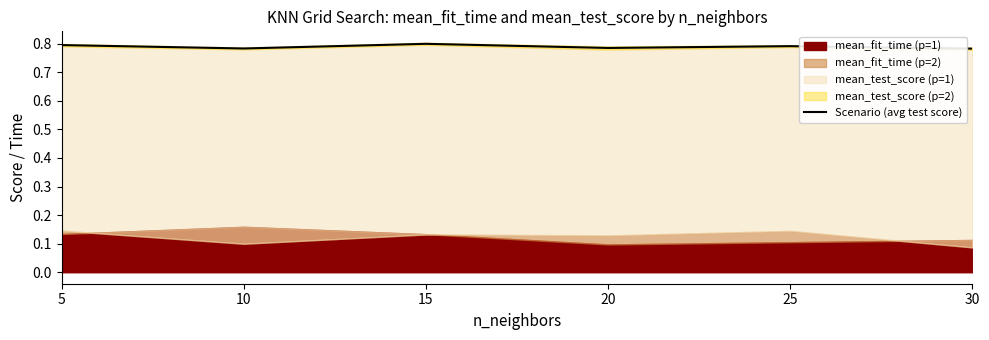

What is the maximum value shown in the chart?

0.8